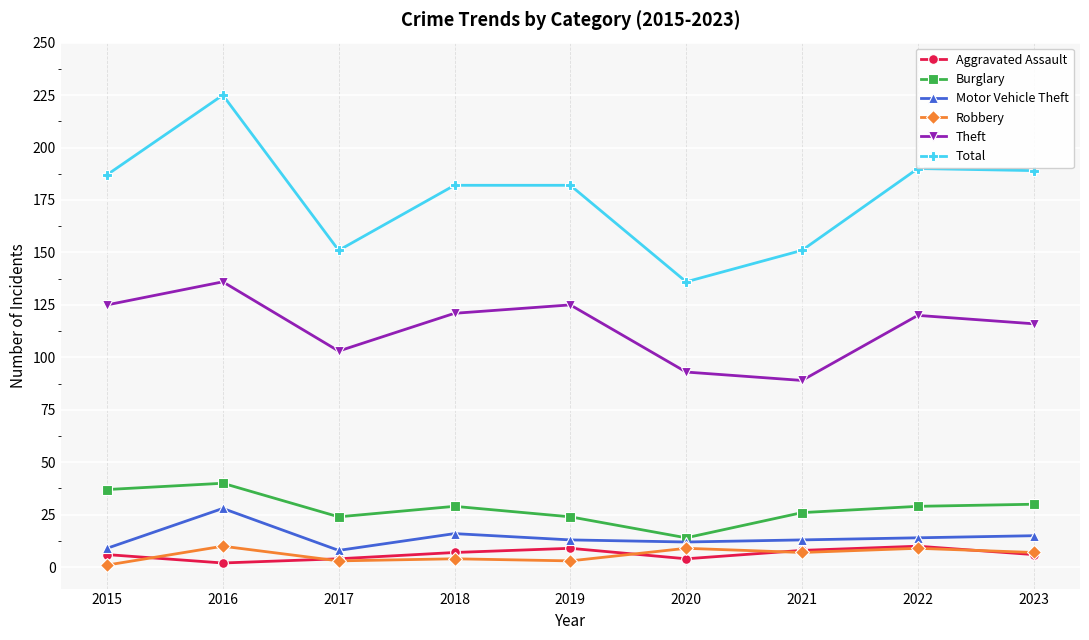

What is the value of the Robbery point at the 7th from the left?

7